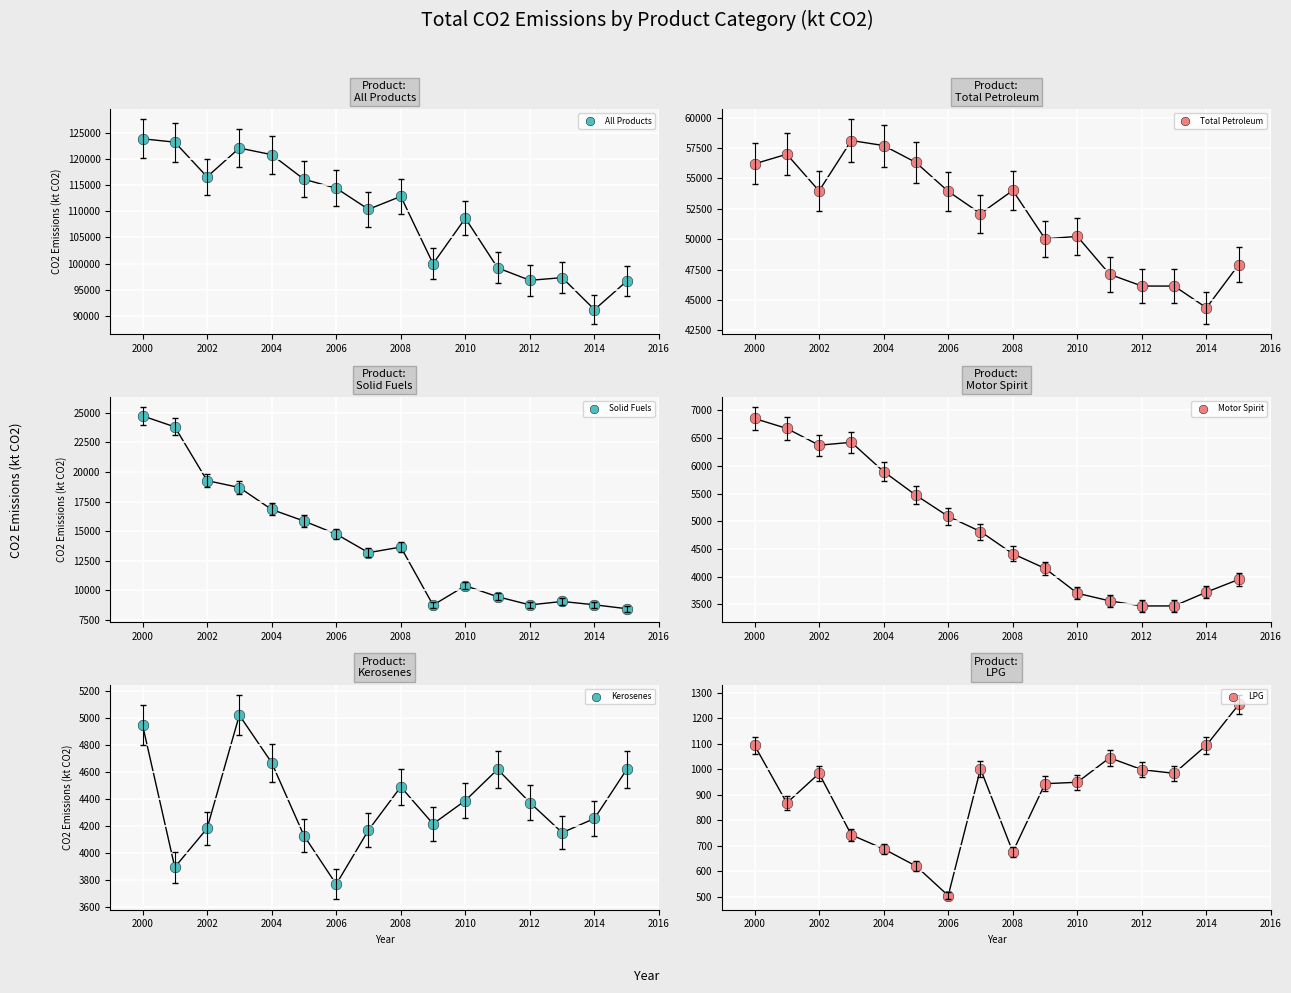

Which series has the largest total across all categories?

All Products